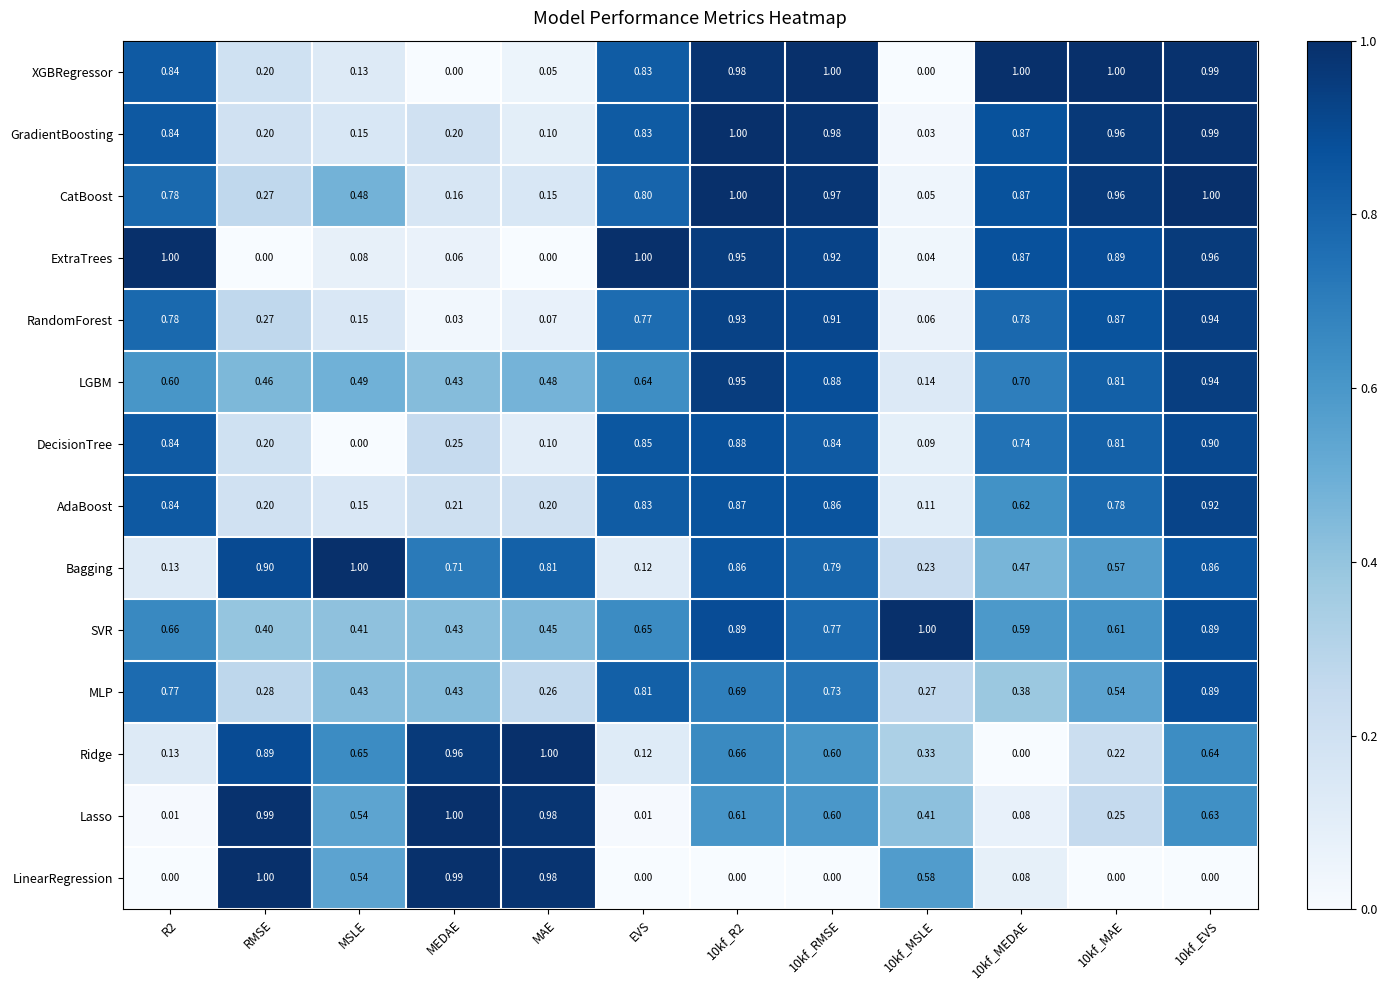

Where is DecisionTree nearest to the value 0?

MSLE